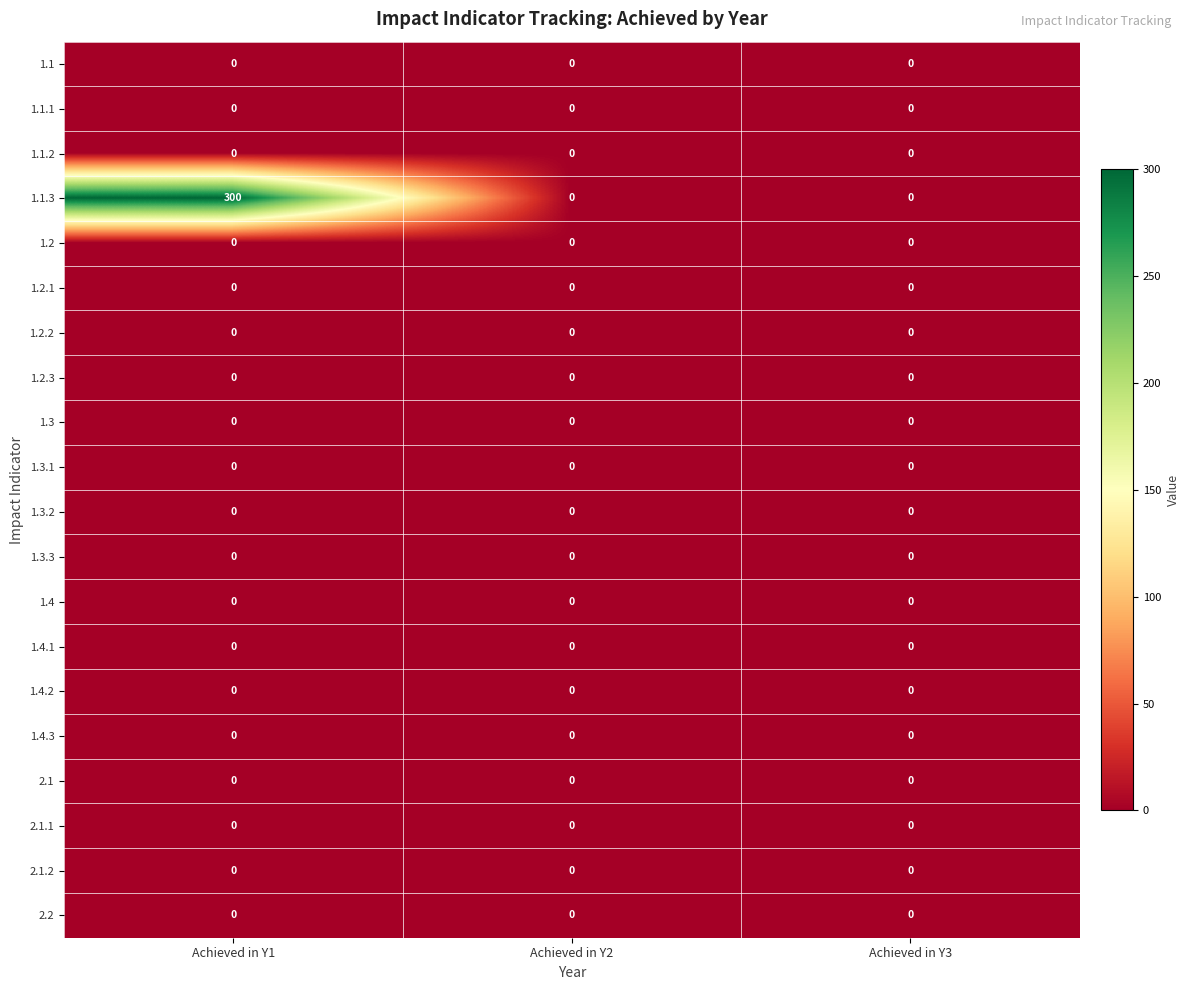

At which category is the sum across all series the highest?

Achieved in Y1